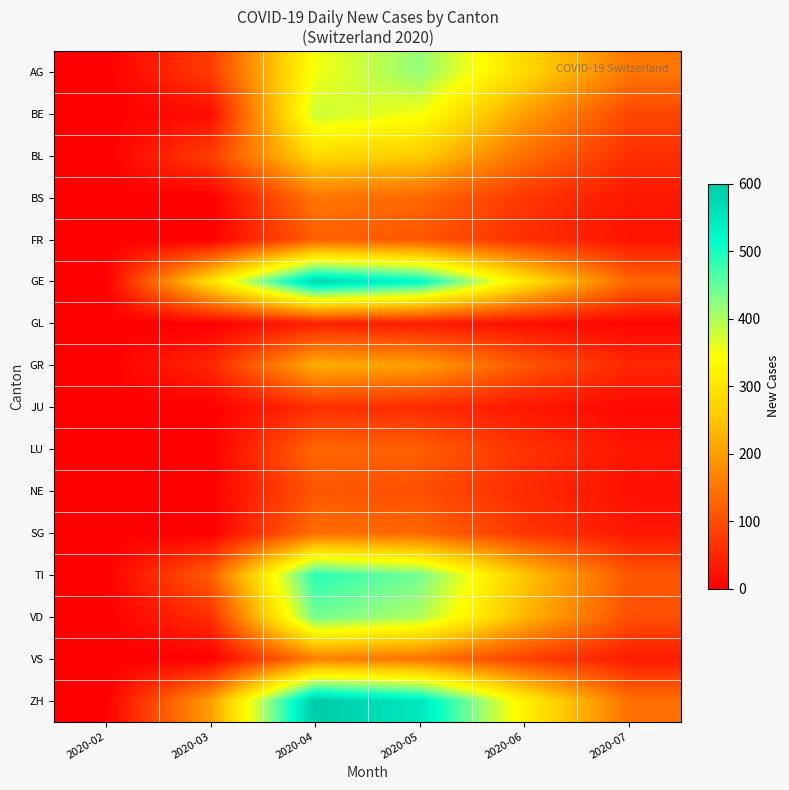

At how many categories does at least one series exceed 79?

5